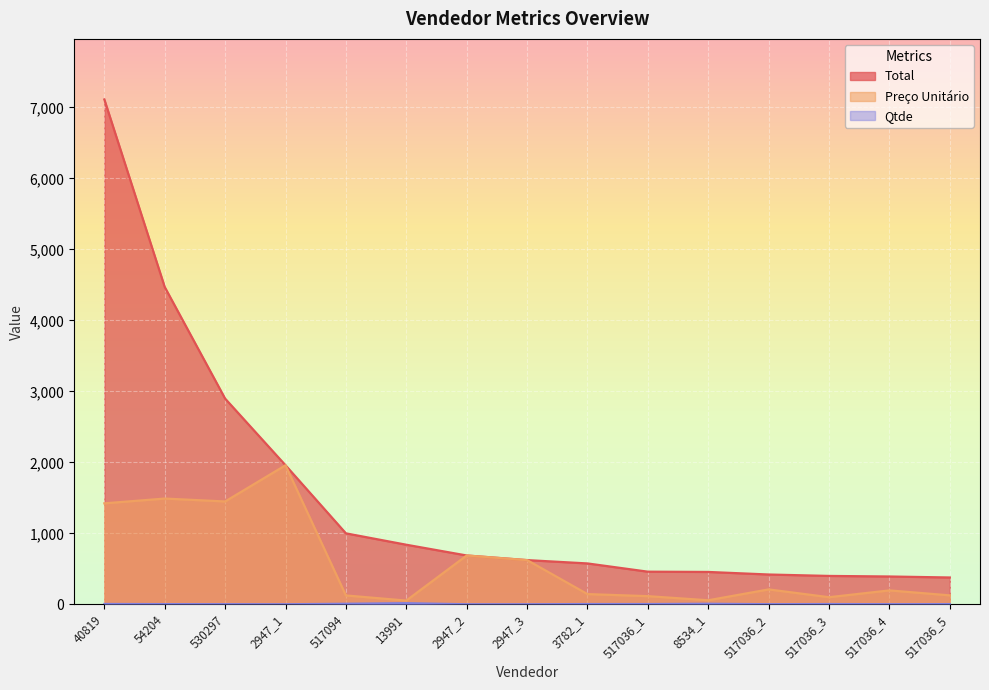

What is the sum of all Preço Unitário values?

8756.7